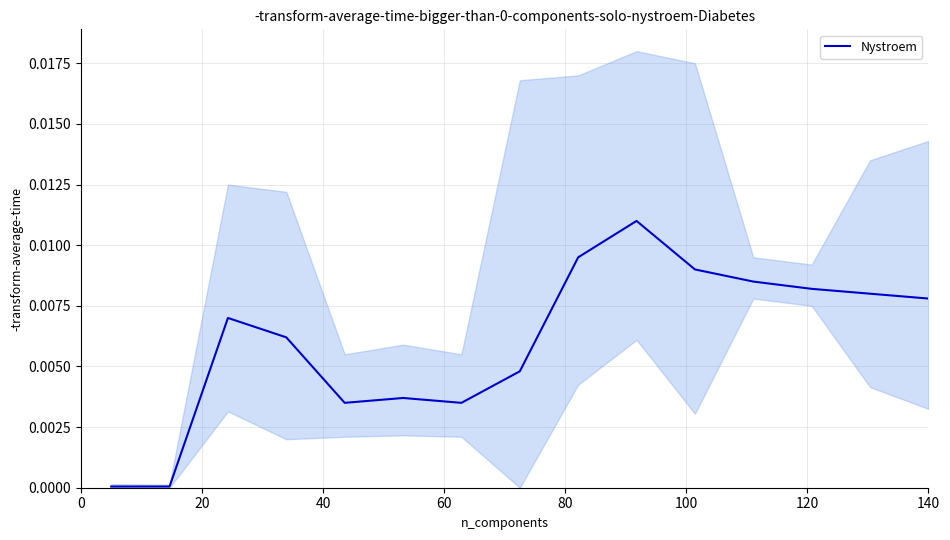

Is it true that the value at 140 is 0.0?

True